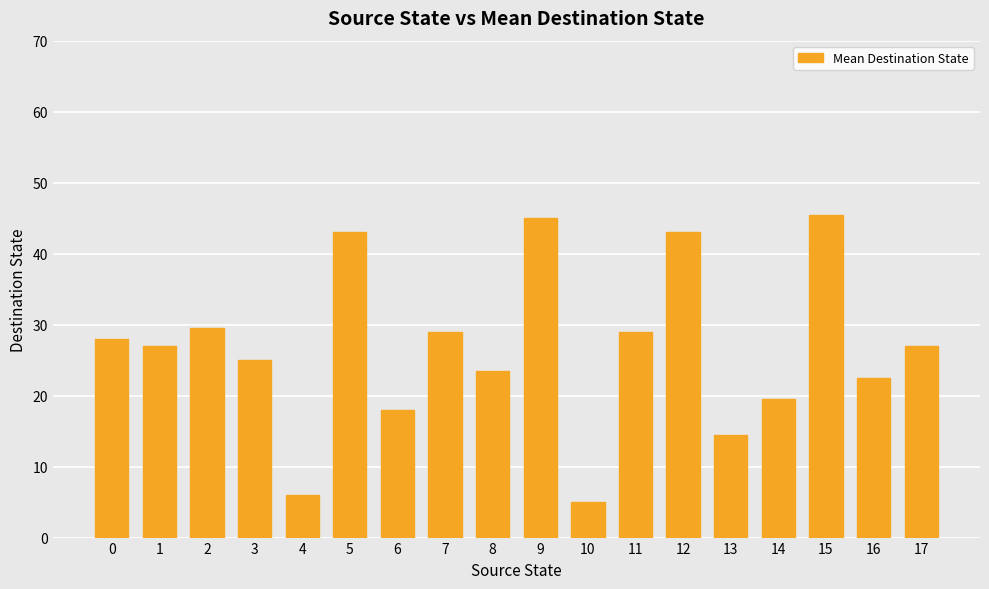

What is the ratio of the value at 2 to the value at 10?

5.9